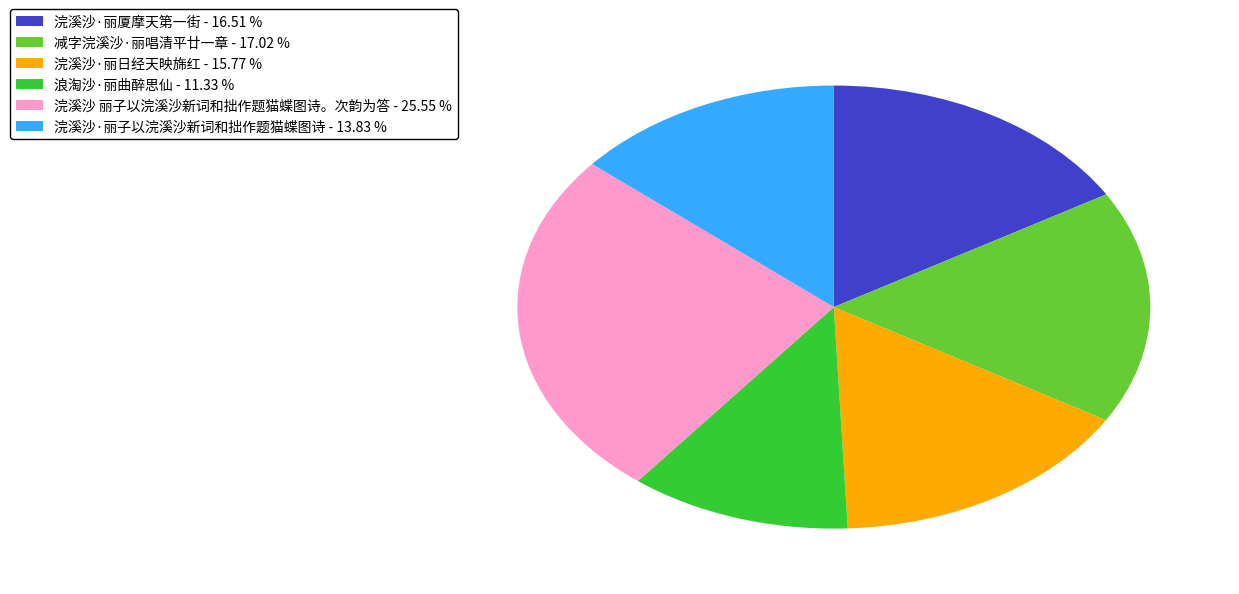

What is the largest slice in the pie chart?

浣溪沙 丽子以浣溪沙新词和拙作题猫蝶图诗。次韵为答